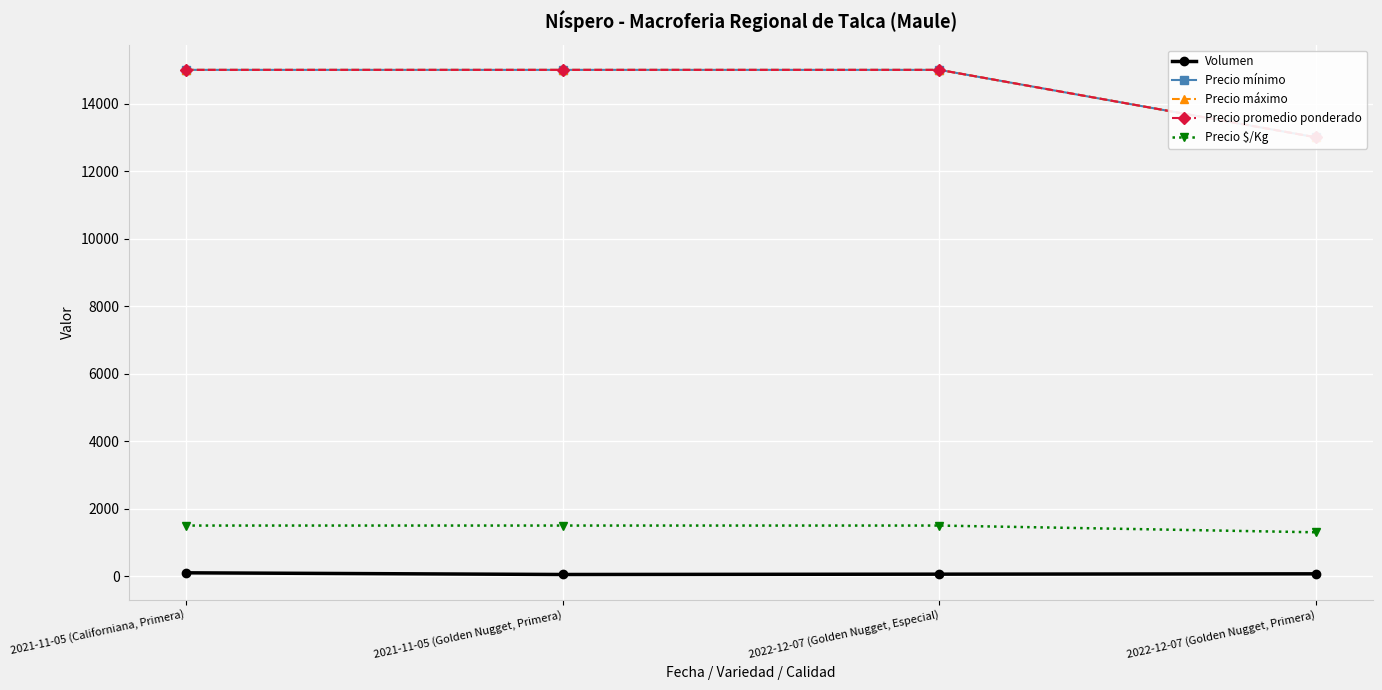

What are all the series names shown in the legend?

Volumen, Precio mínimo, Precio máximo, Precio promedio ponderado, Precio $/Kg